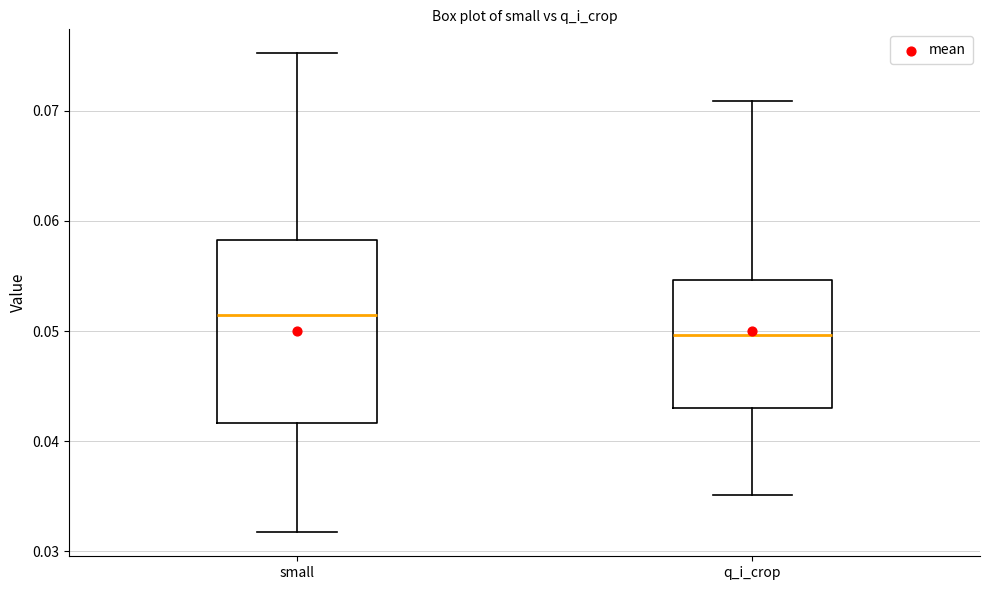

Reading left to right, transcribe this box plot: for each box, give where its median line is, the range the box spans, and where its two whiskers end, as read against the y-axis. The values are not printed on the chart, so give them approximately, as read against the axis.

small: median 0.051, box 0.042 to 0.058, whiskers 0.032 to 0.075
q_i_crop: median 0.050, box 0.043 to 0.055, whiskers 0.035 to 0.071